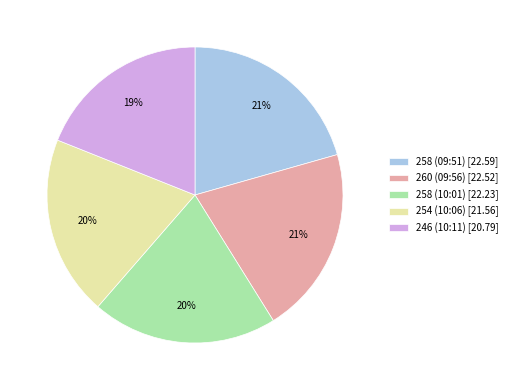

What percentage is the 254 (10:06) slice, to the nearest percent?

20%